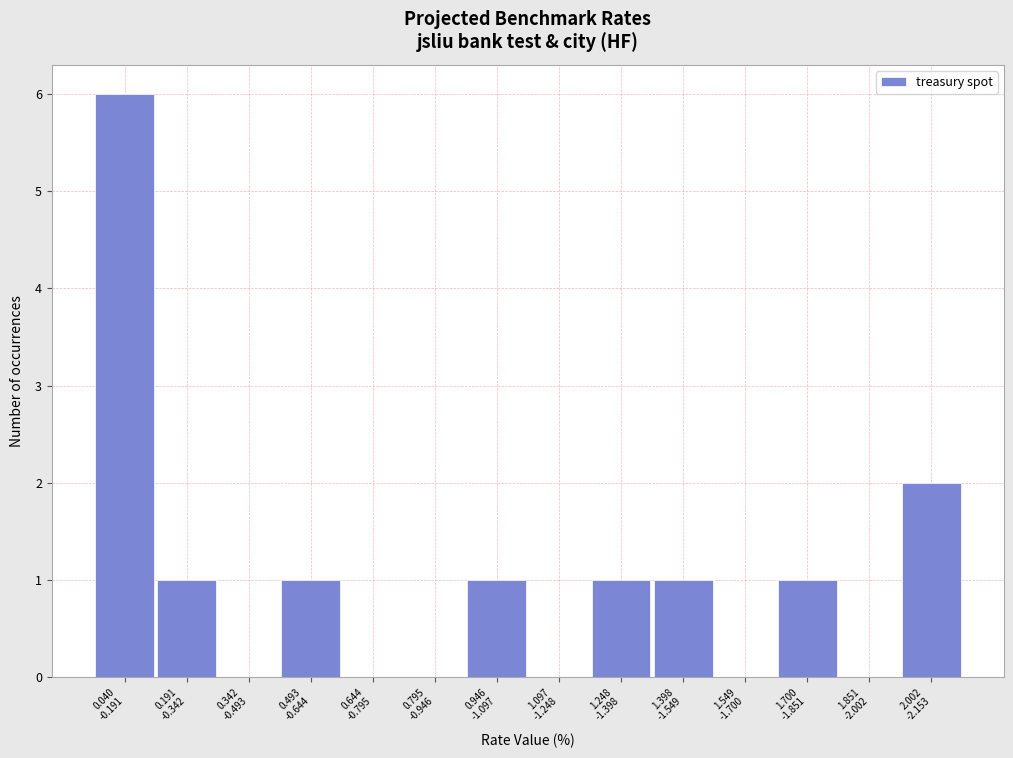

What is the sum of all values?

14